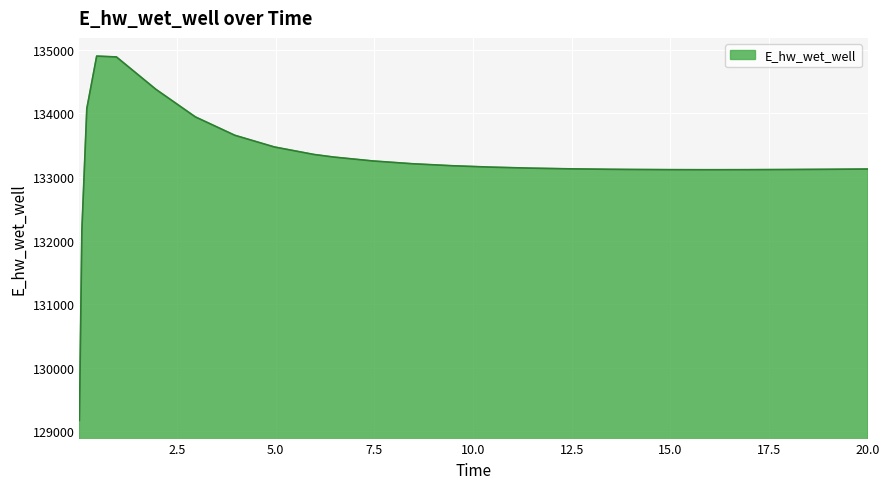

What is the smallest value displayed?

129172.2